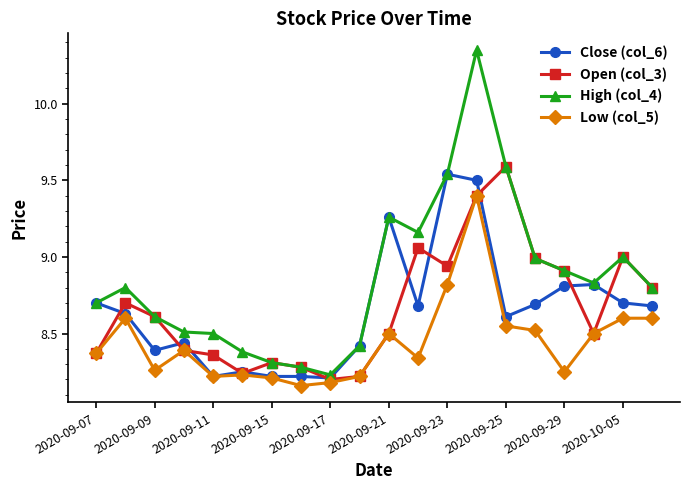

True or false: Low (col_5) has more than 0 points higher than both neighbors.

True